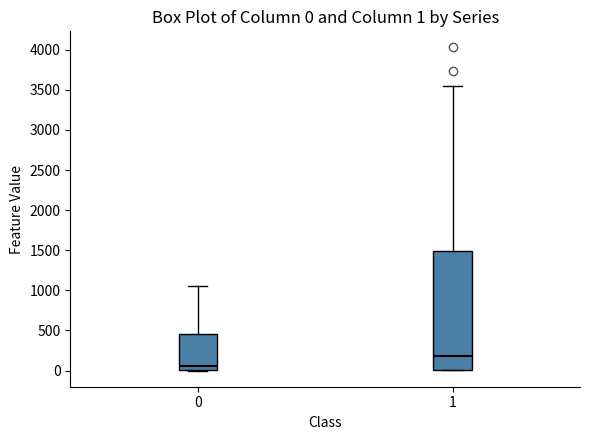

Which box is the tallest, from its lower edge to its upper edge?

1